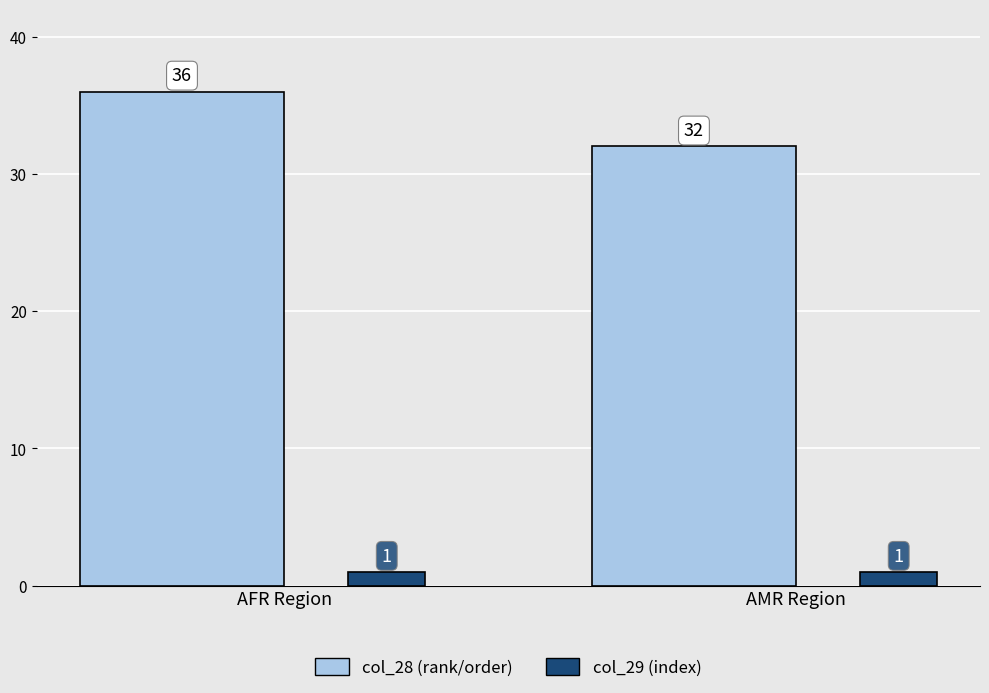

Read the col_28 (rank/order) value at AMR Region.

32